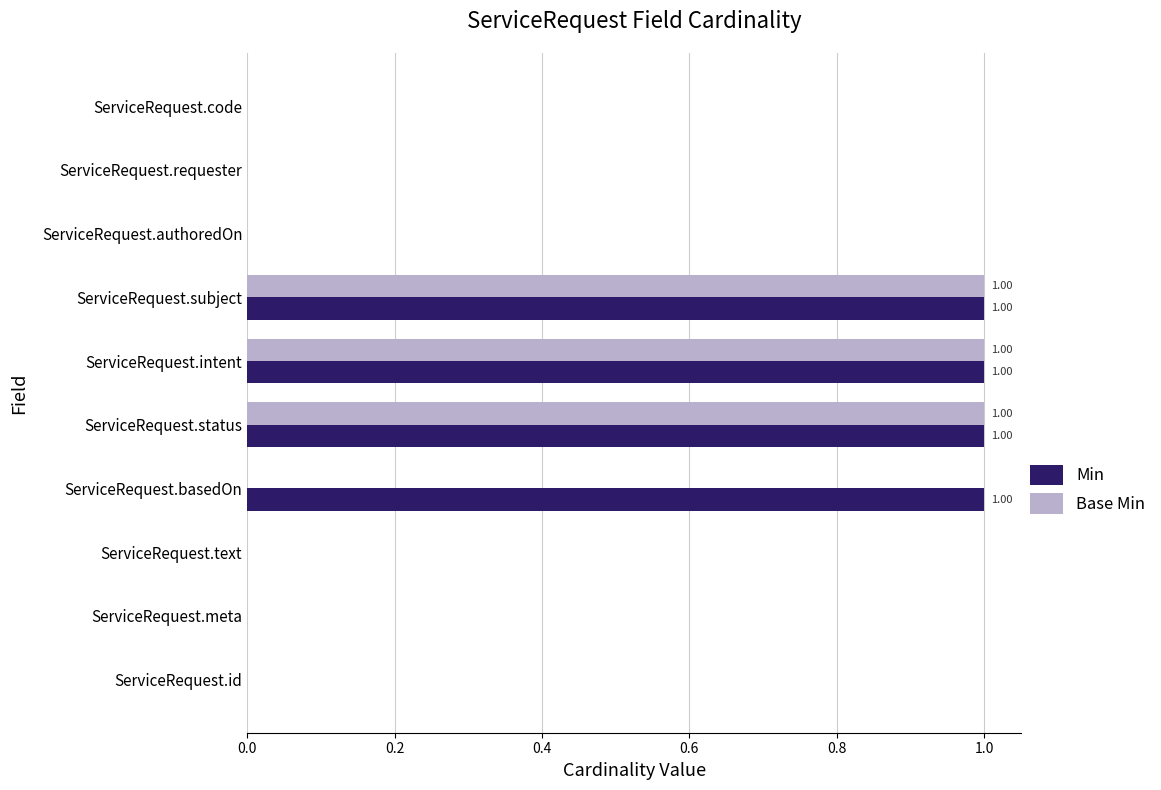

Which series has the largest total across all categories?

Min